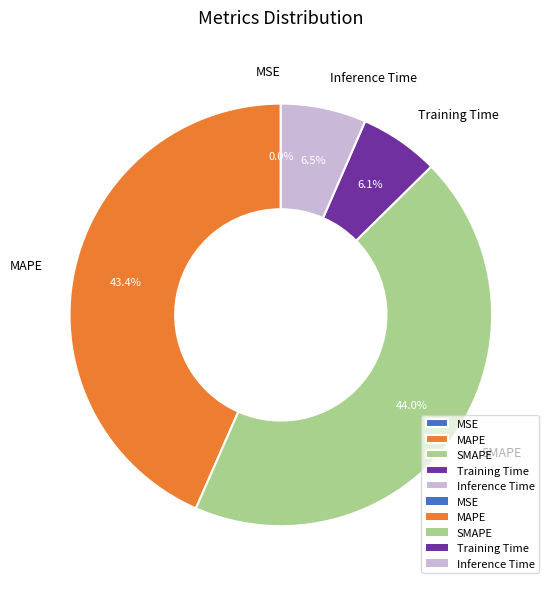

Which slice is the largest?

SMAPE